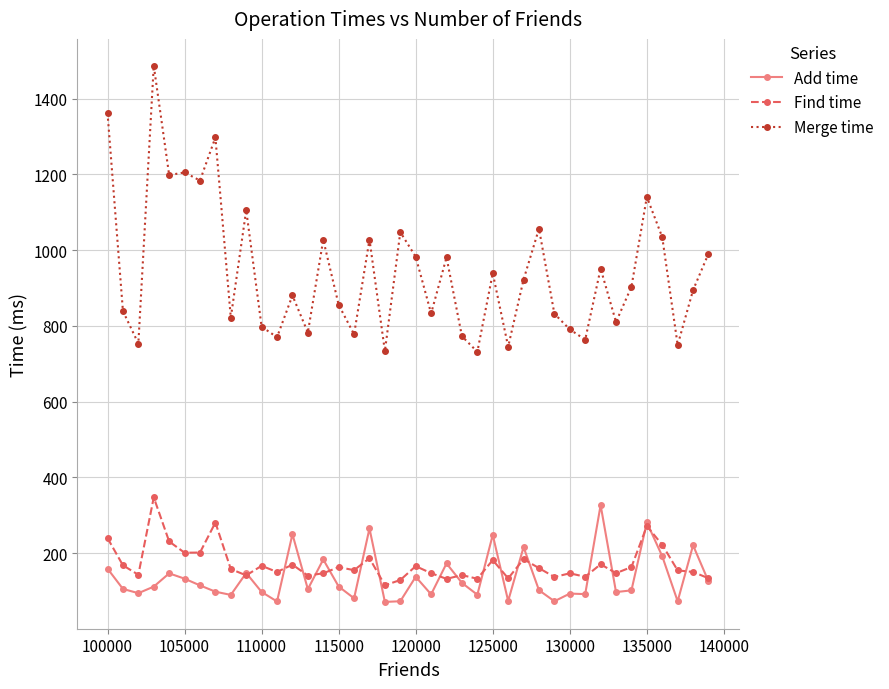

True or false: Find time and Merge time intersect in this chart.

False